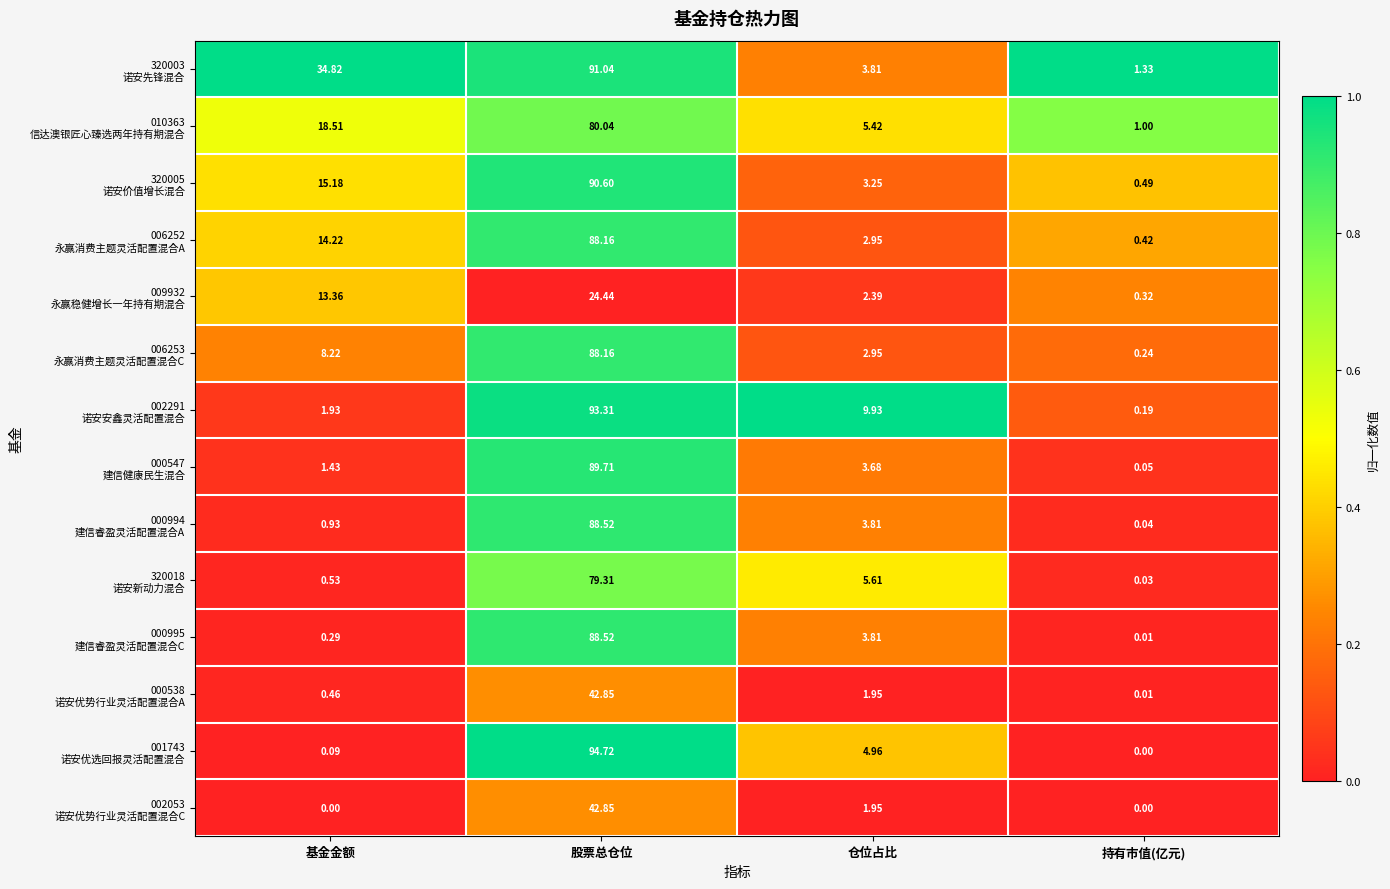

At which category does the chart reach its peak across all series?

股票总仓位